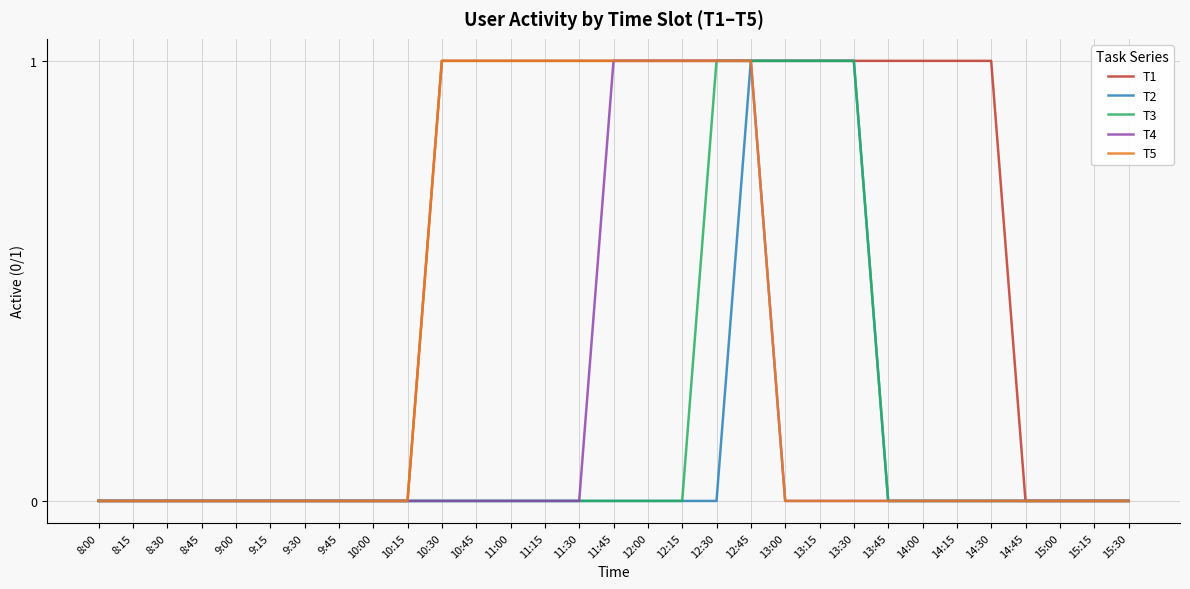

True or false: T3 has a value of 0 at 14:45.

True